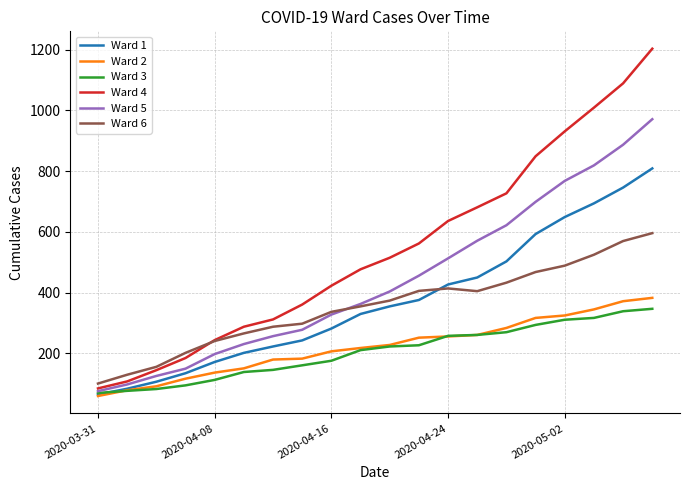

Which series has the widest spread of values?

Ward 4